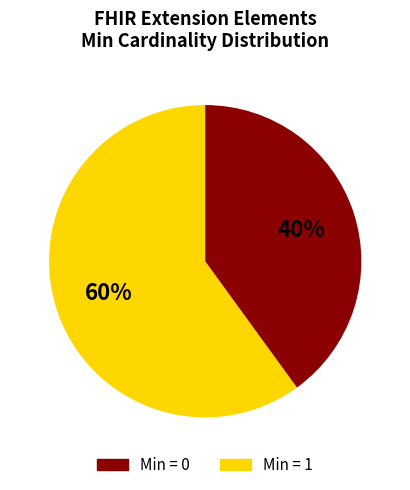

Does any single category account for the majority?

Yes